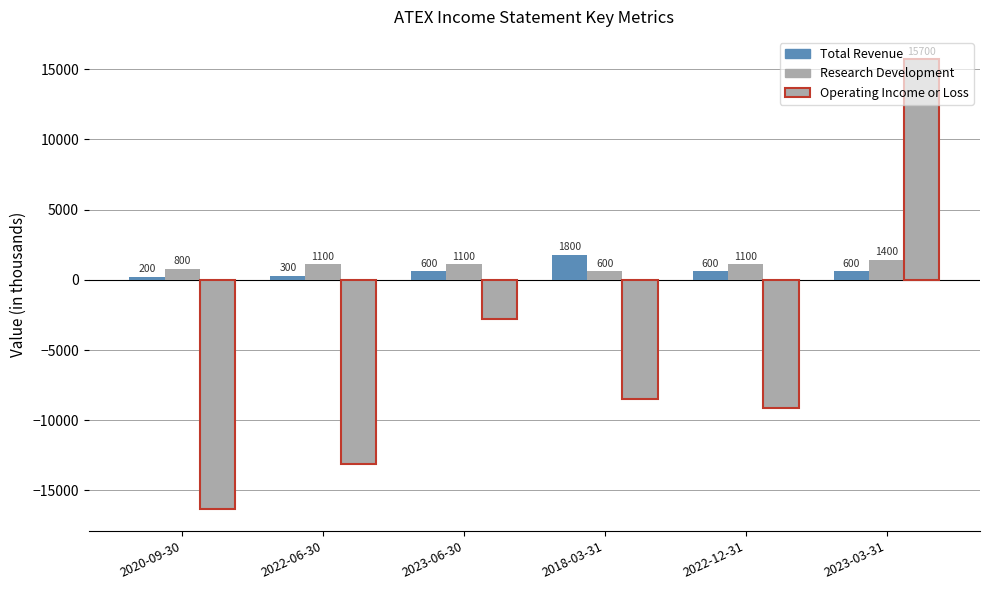

What is the lowest value of the Total Revenue series?

200